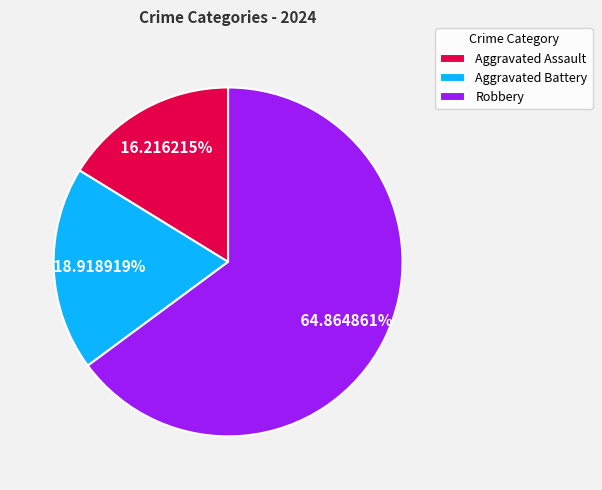

Is the sum of Aggravated Battery and Robbery greater than half?

Yes